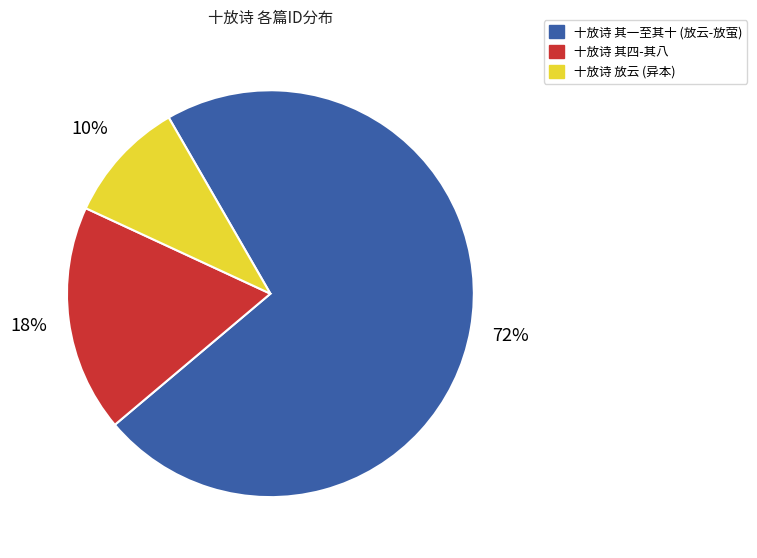

Does any single category account for the majority?

Yes